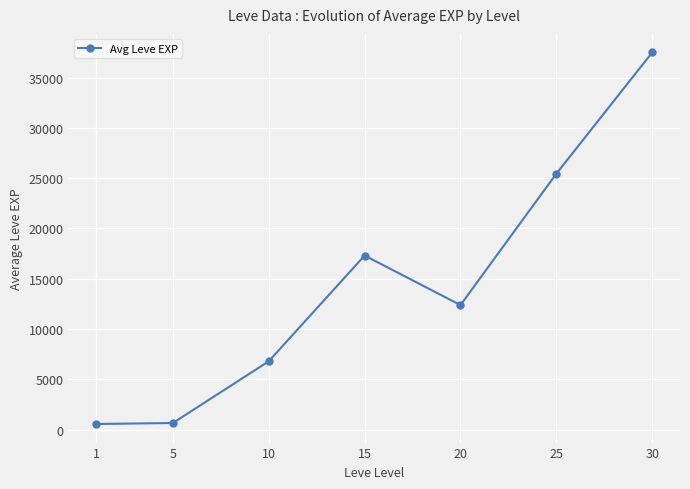

What is the value of the 1st point from the left?

577